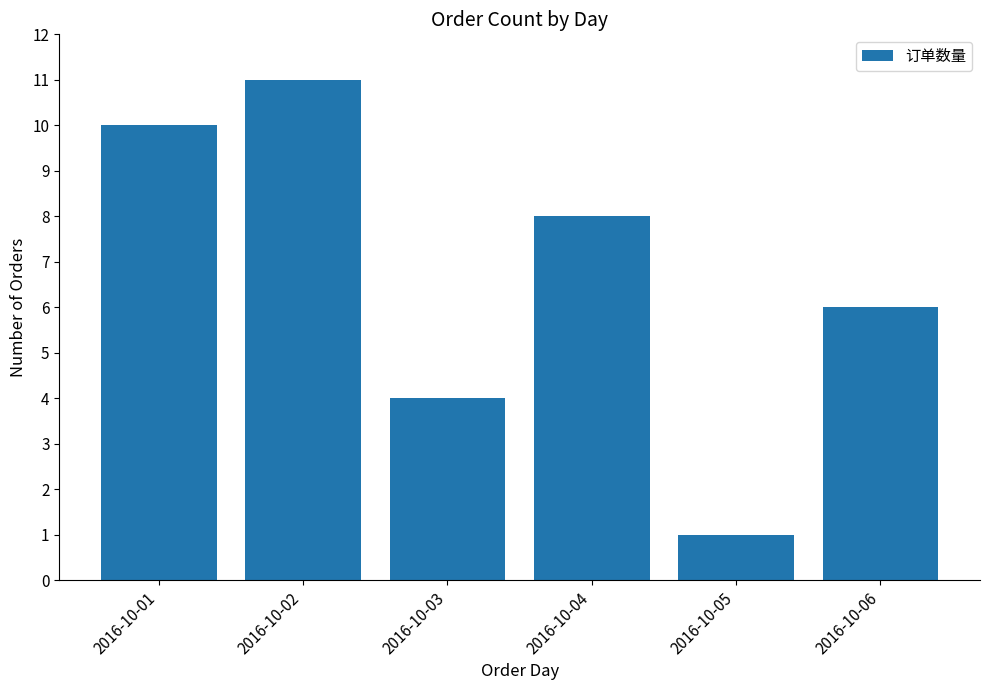

Reading left to right, transcribe all the data shown in this chart.

2016-10-01=10	2016-10-02=11	2016-10-03=4	2016-10-04=8	2016-10-05=1	2016-10-06=6